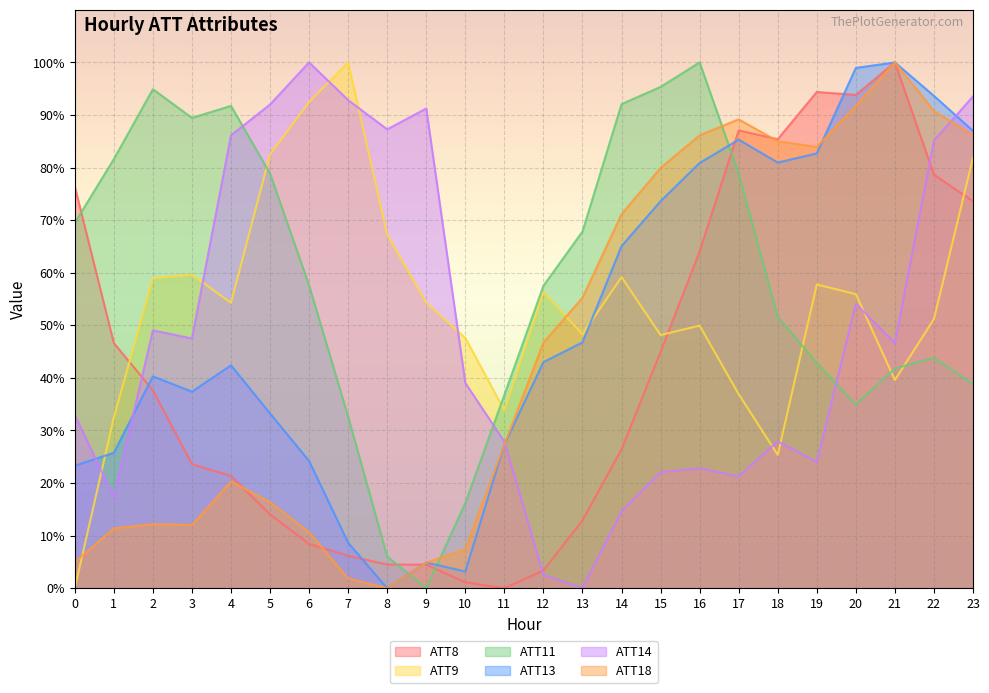

True or false: ATT13 has a value of 73.6 at 15.

True